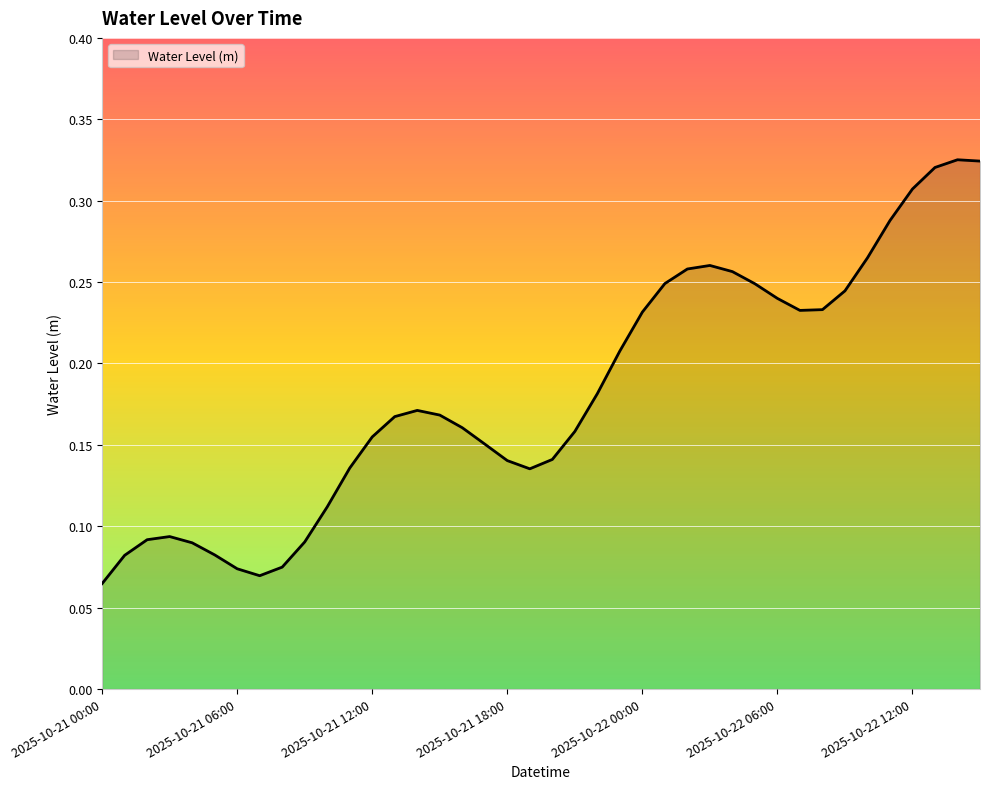

How many lines are shown in the chart?

1